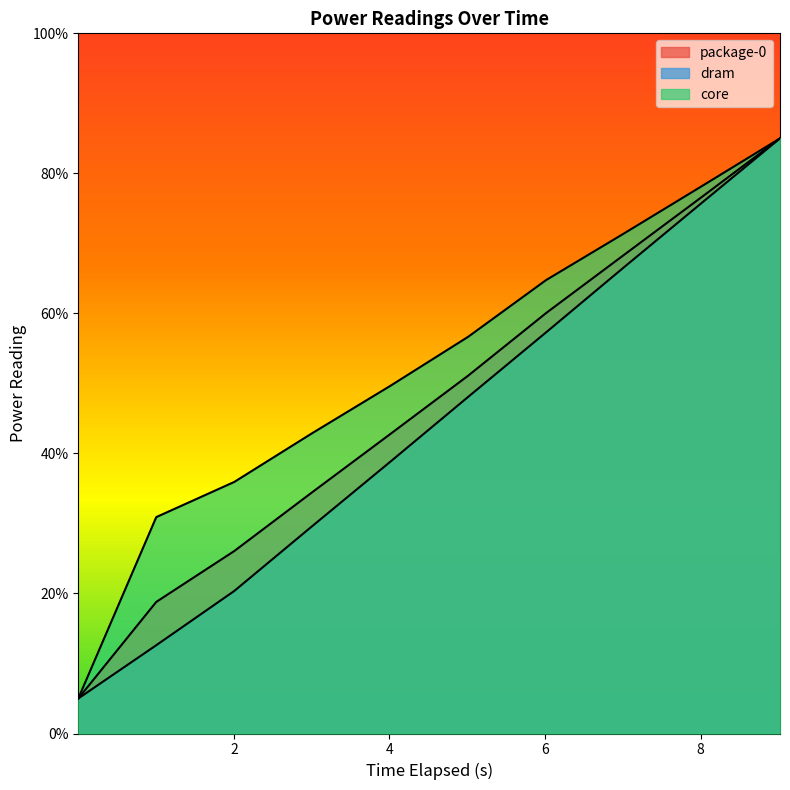

What is the label of the 10th point from the left?

9.019317144